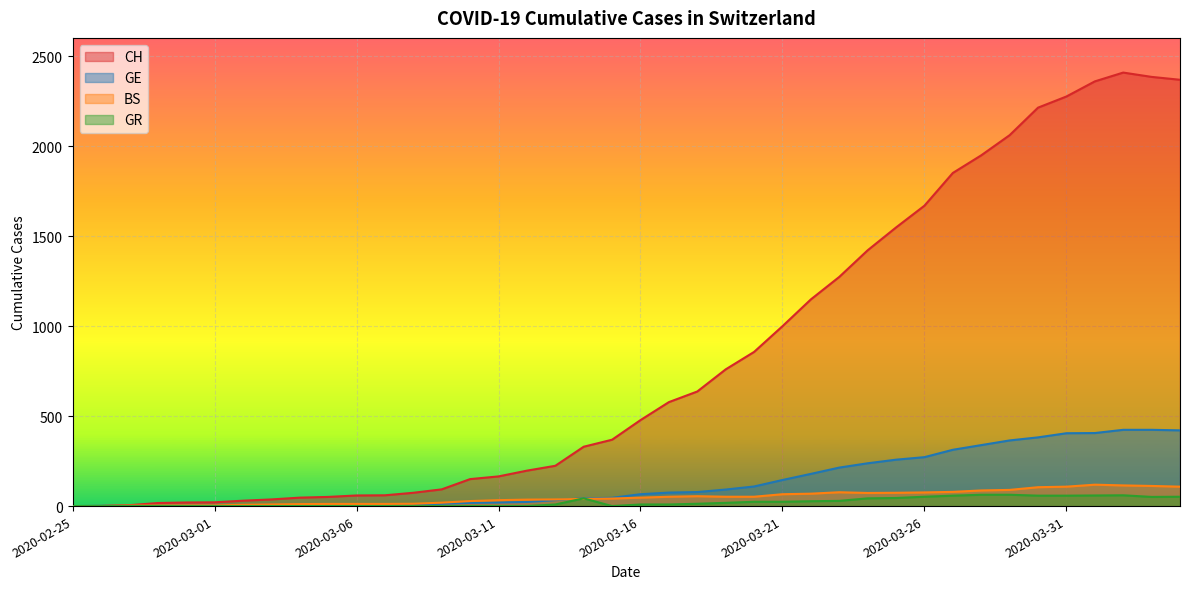

How many values in the GE series exceed 66?

19